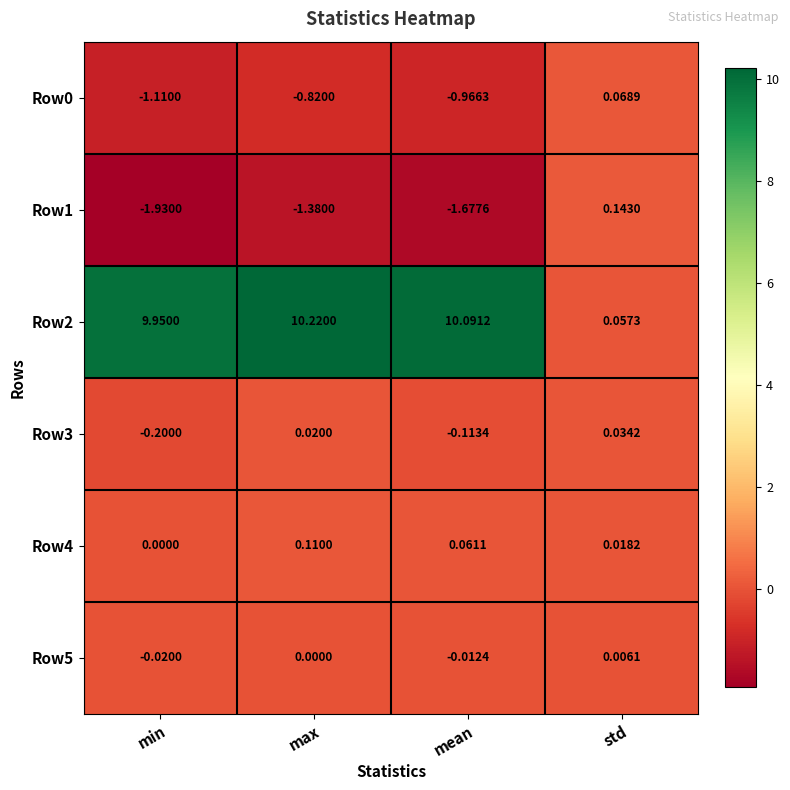

At how many categories does at least one series exceed 6?

3